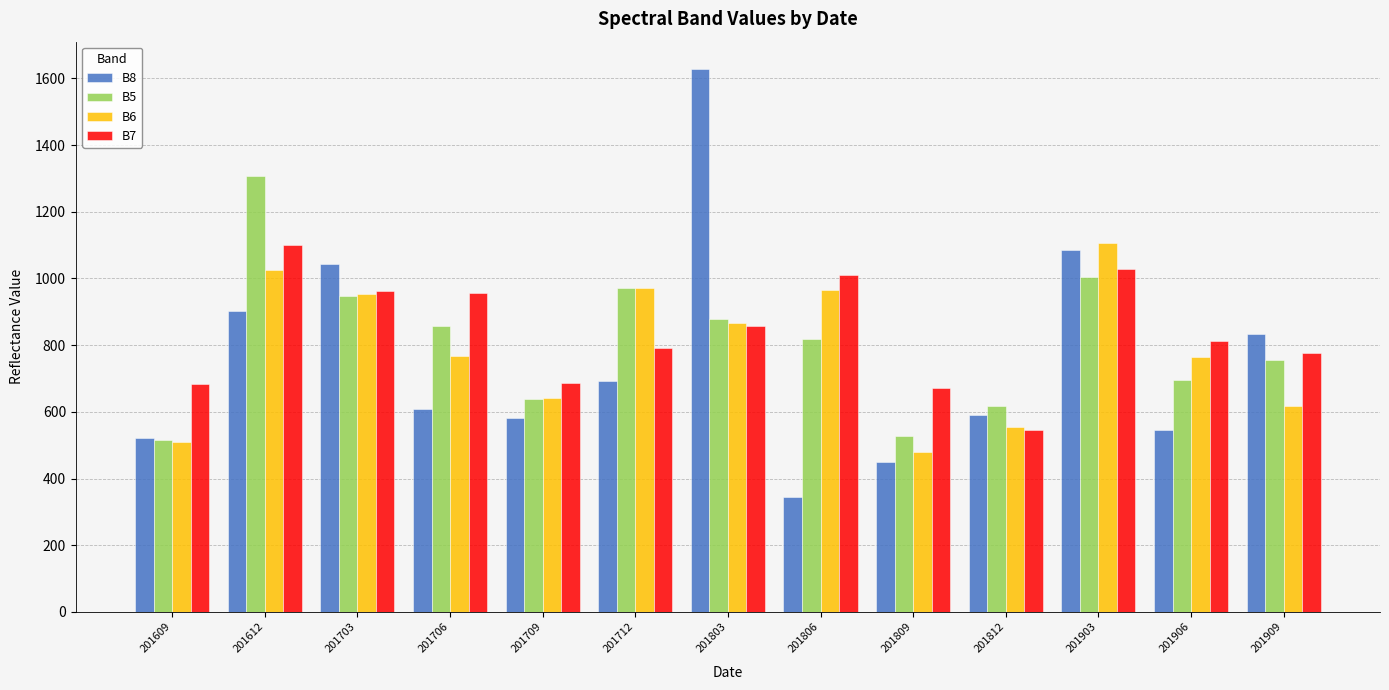

What is the difference between the B5 values at 201609 and 201709?

121